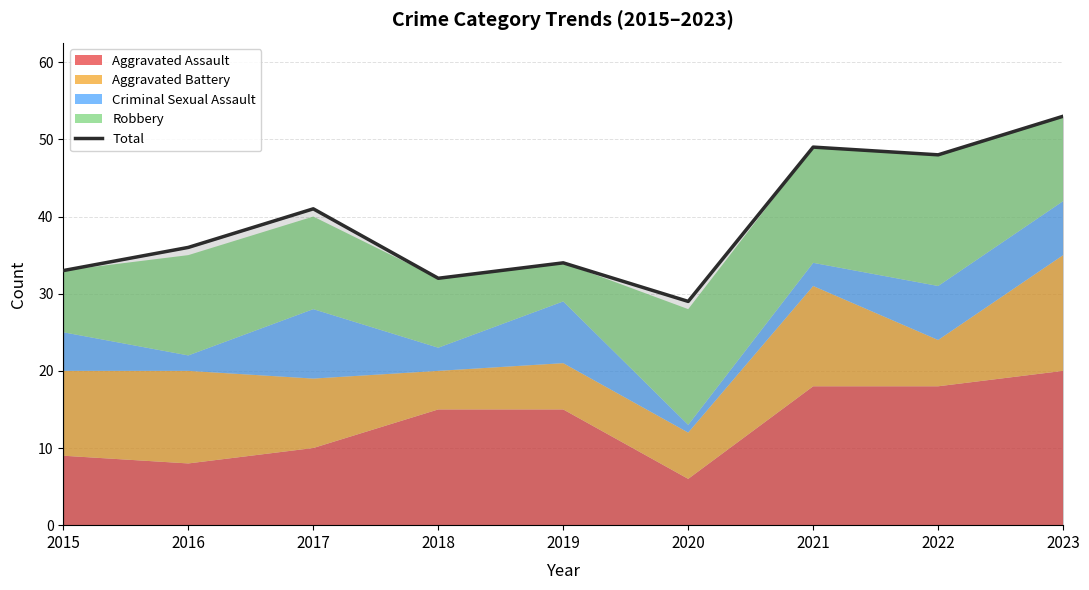

Rank the categories by value from lowest to highest.

2020, 2018, 2015, 2019, 2016, 2017, 2022, 2021, 2023